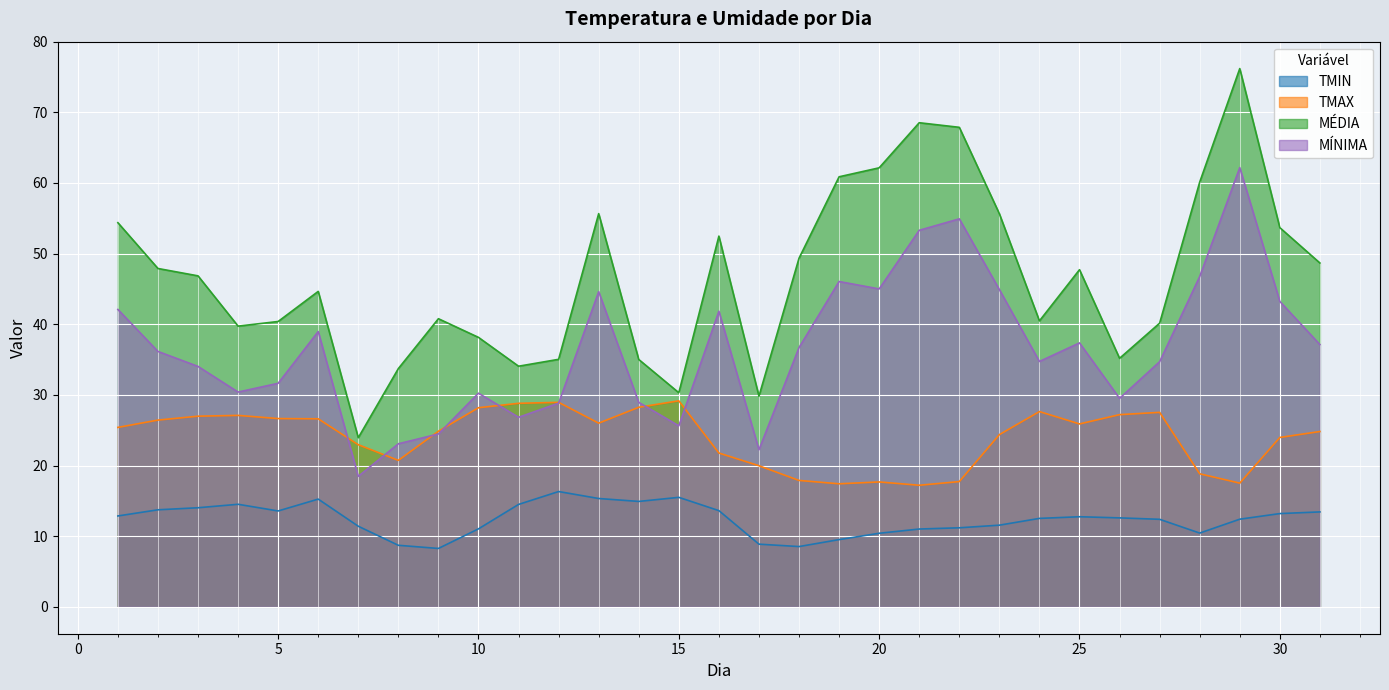

Which label corresponds to the smallest value in the chart?

9